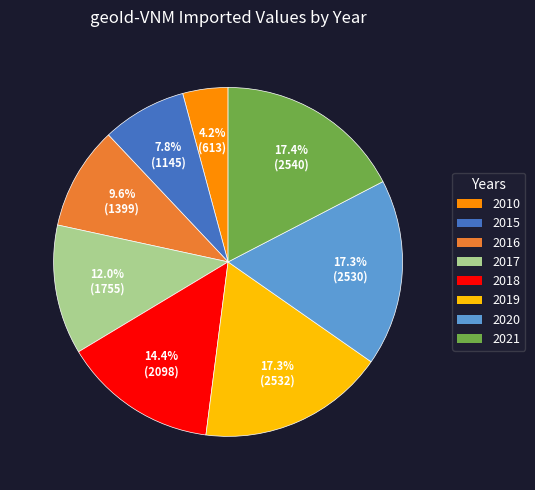

How many slices are in this pie chart?

8